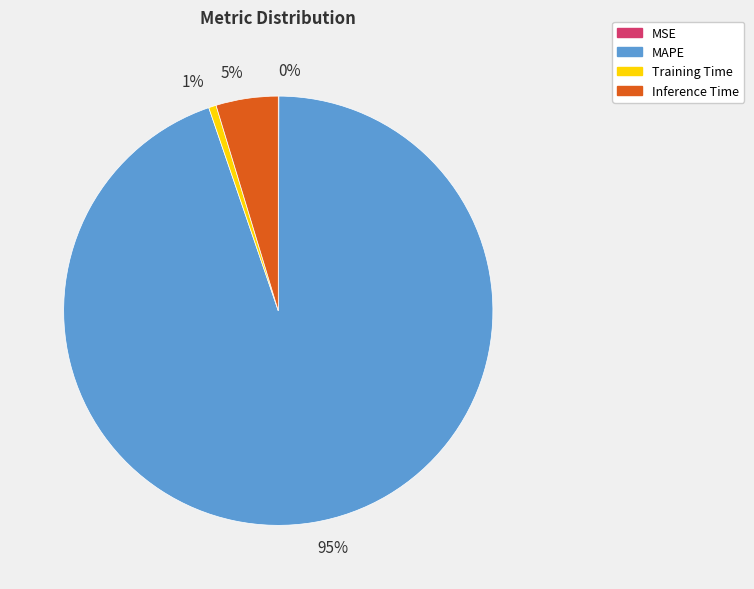

True or false: Training Time accounts for 1% of the total.

True